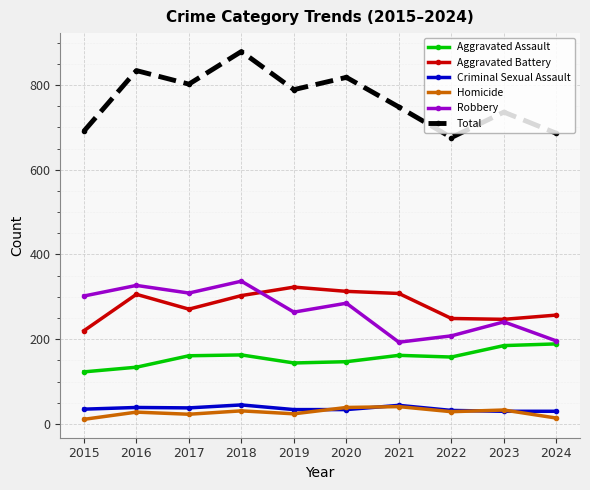

What is the total value across all series at 2017?

1604